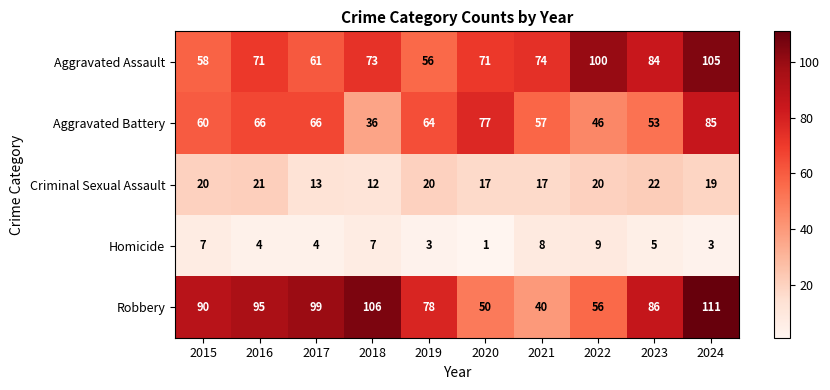

Is the value of Homicide at 2019 greater than the value of Robbery at 2021?

No